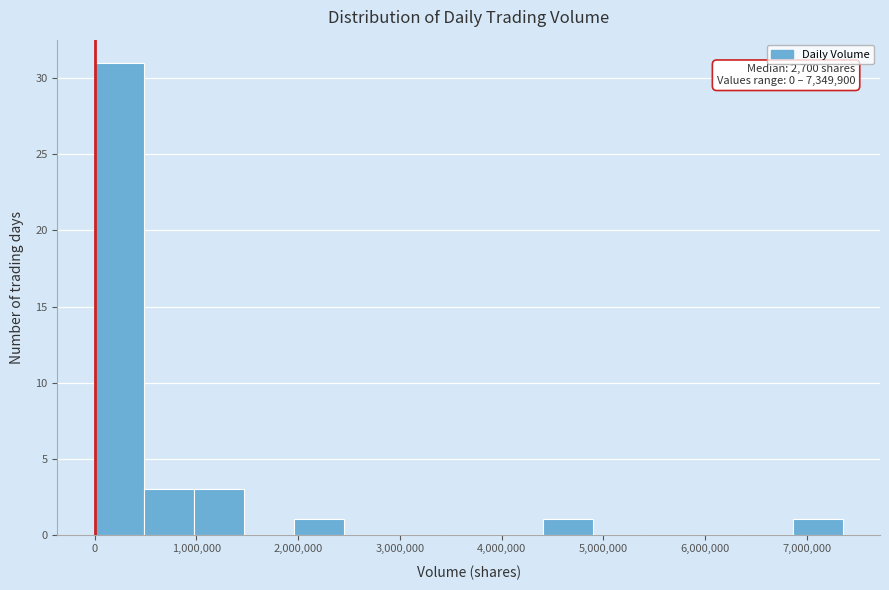

Over which range of the x-axis is the bar tallest?

0 to 500000